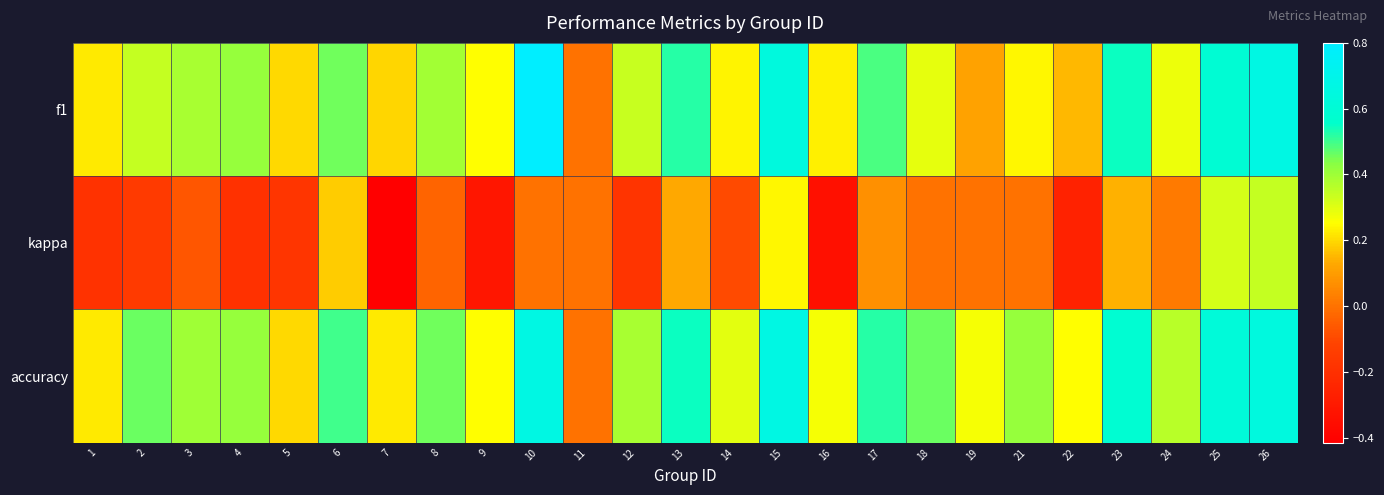

Between 19 and 7, which is larger?

7